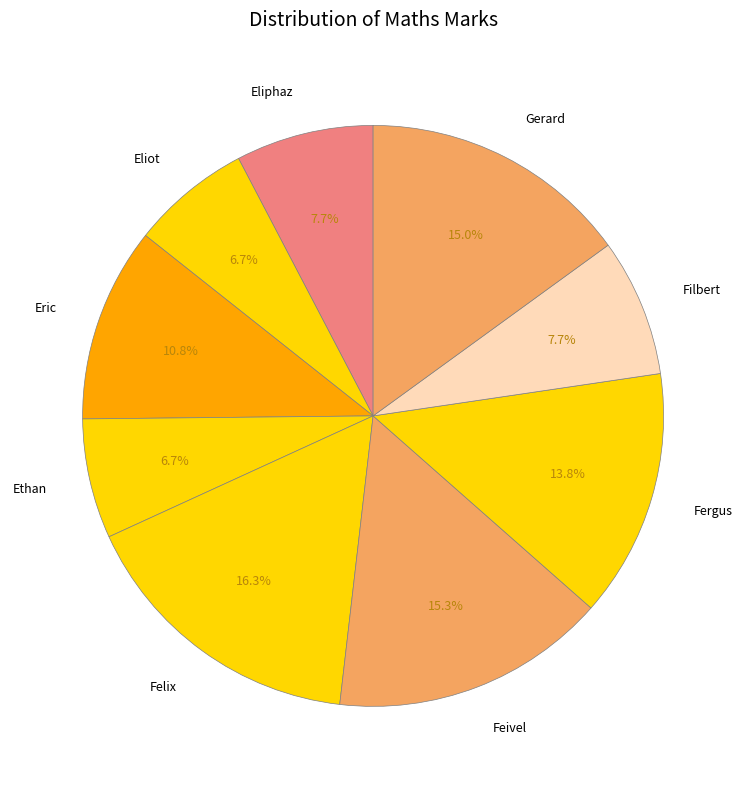

Is the sum of Eliphaz and Eliot greater than half?

No